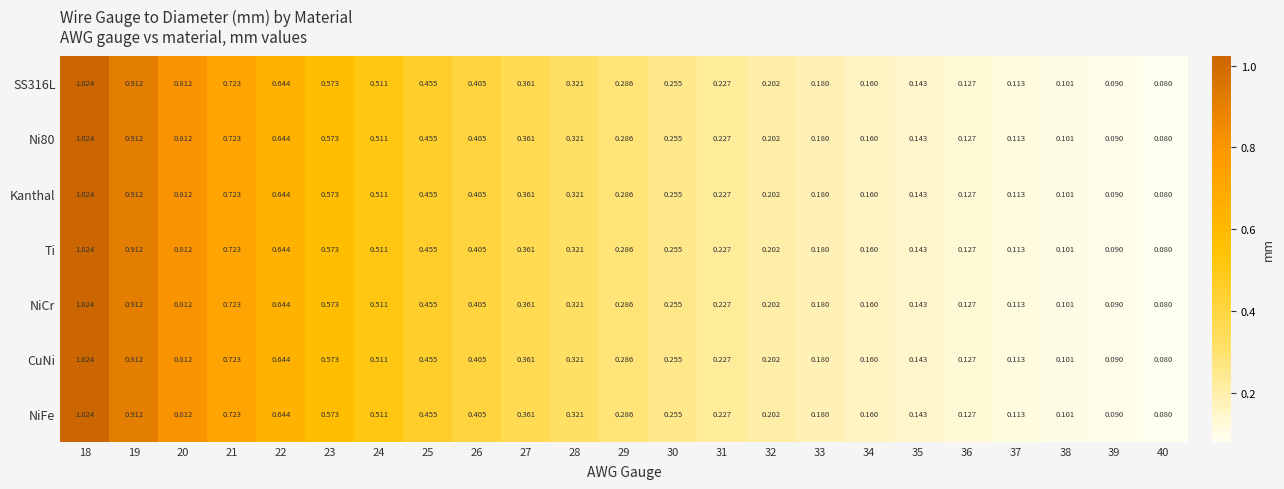

Which category has the highest value across all series?

18